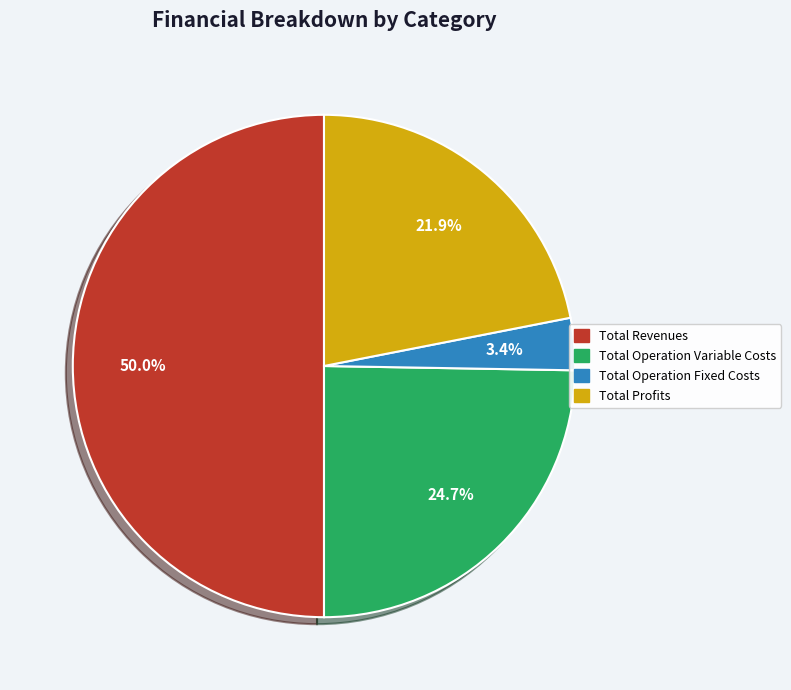

To the nearest percent, what is the difference between the largest and smallest slice percentages?

47%